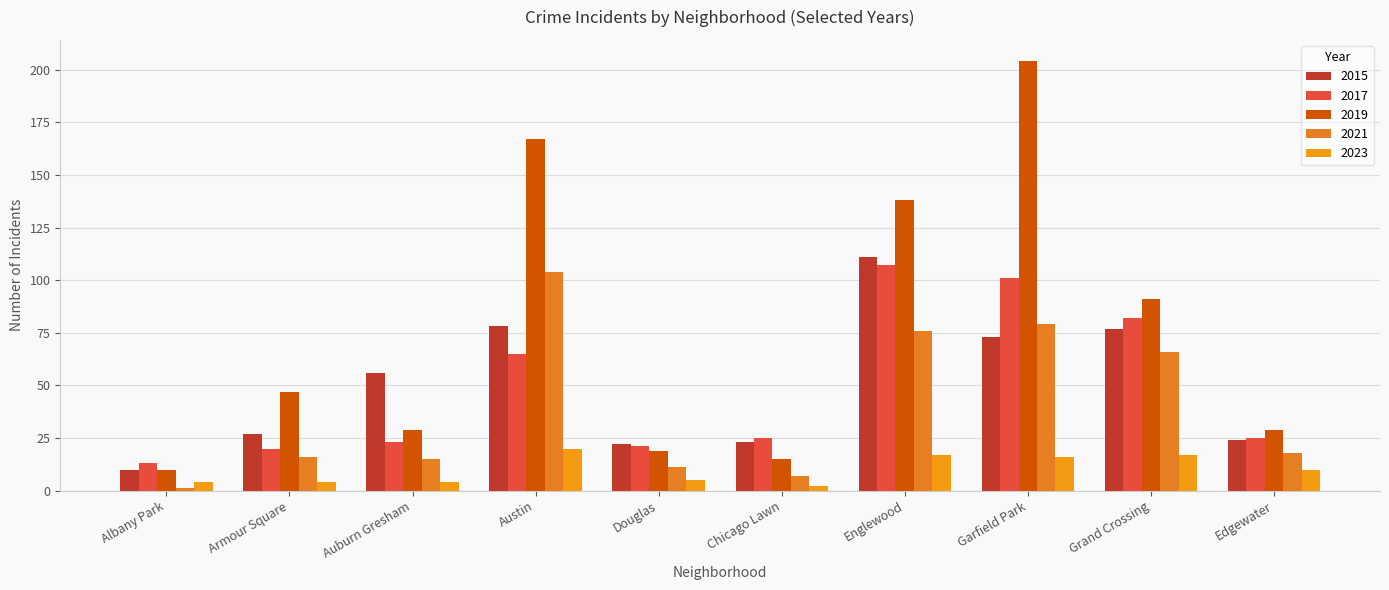

What position from the right is Englewood?

4